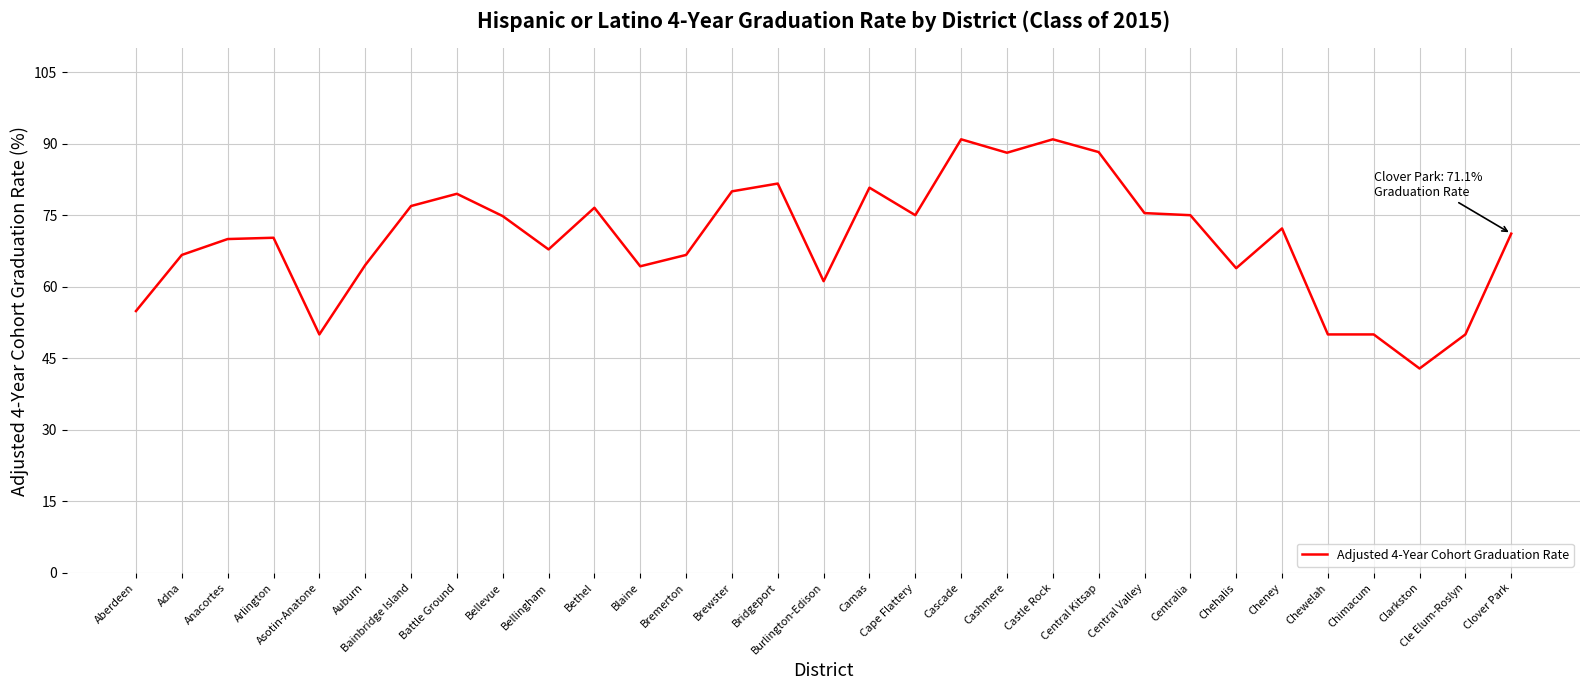

What is the ratio of the value at Bellingham to the value at Auburn?

1.1